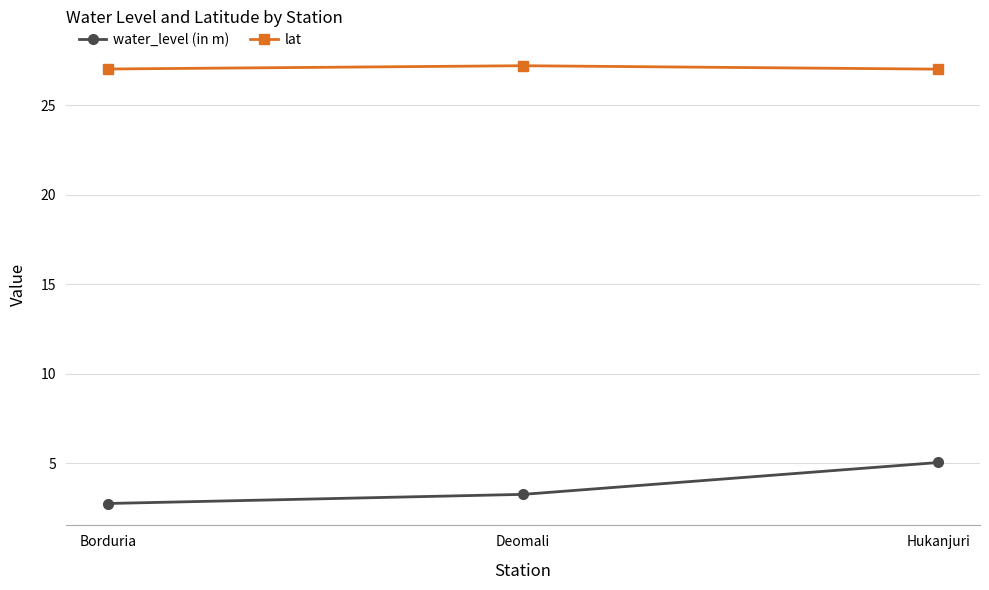

Between Deomali and Hukanjuri, which series saw the biggest shift?

water_level (in m)